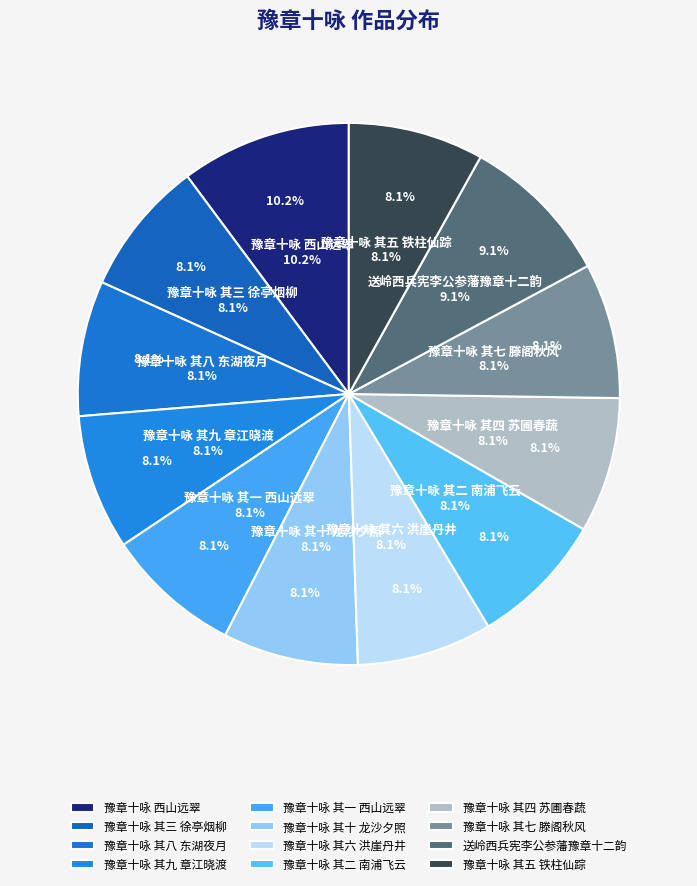

Is there a majority slice in this chart?

No